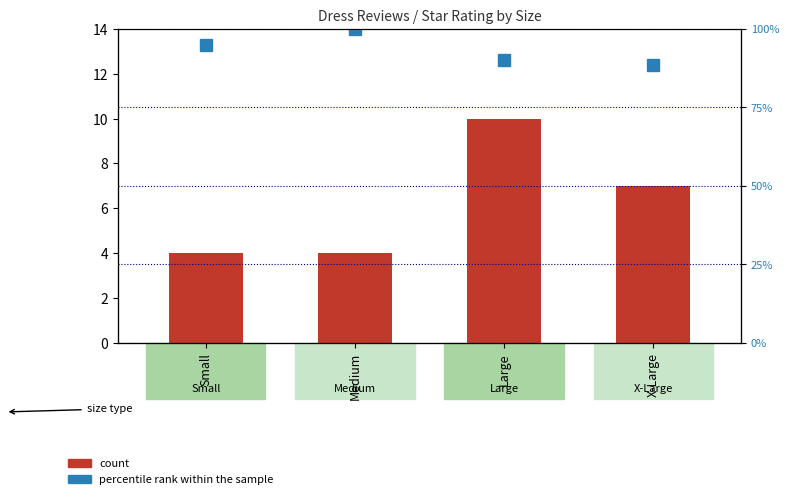

Is the value of percentile rank within the sample at Small greater than the value of count at Large?

Yes